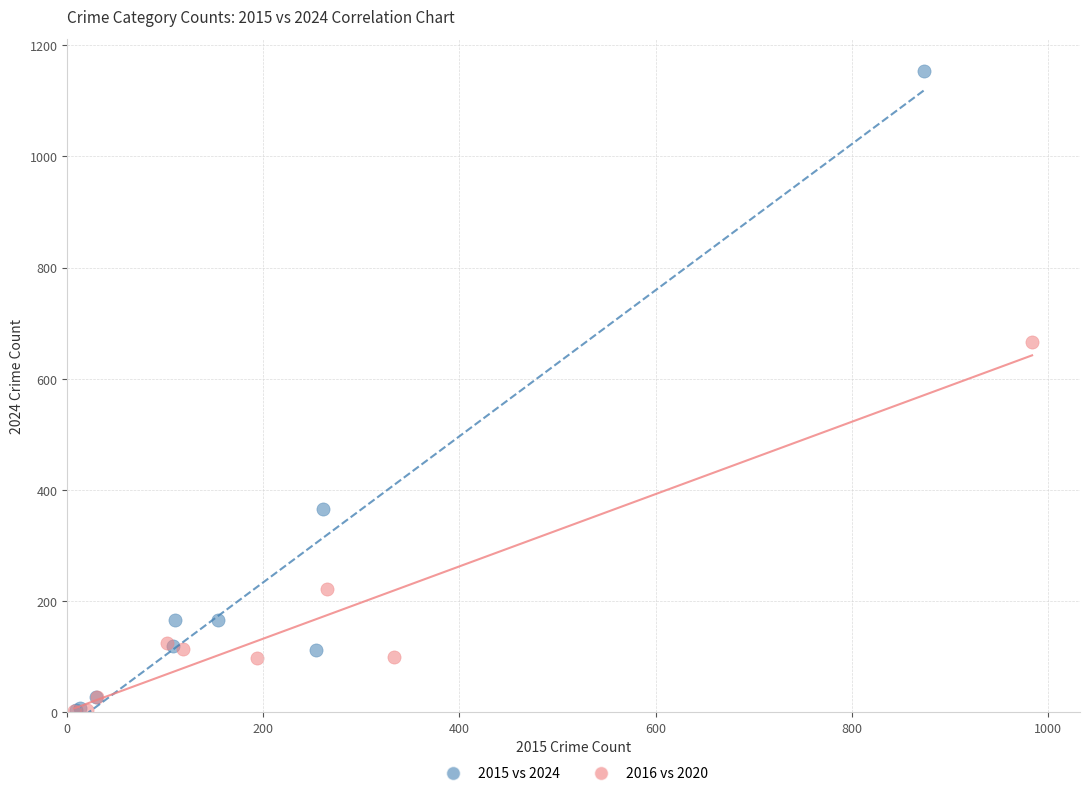

Which series contains the highest Y value?

2015 vs 2024